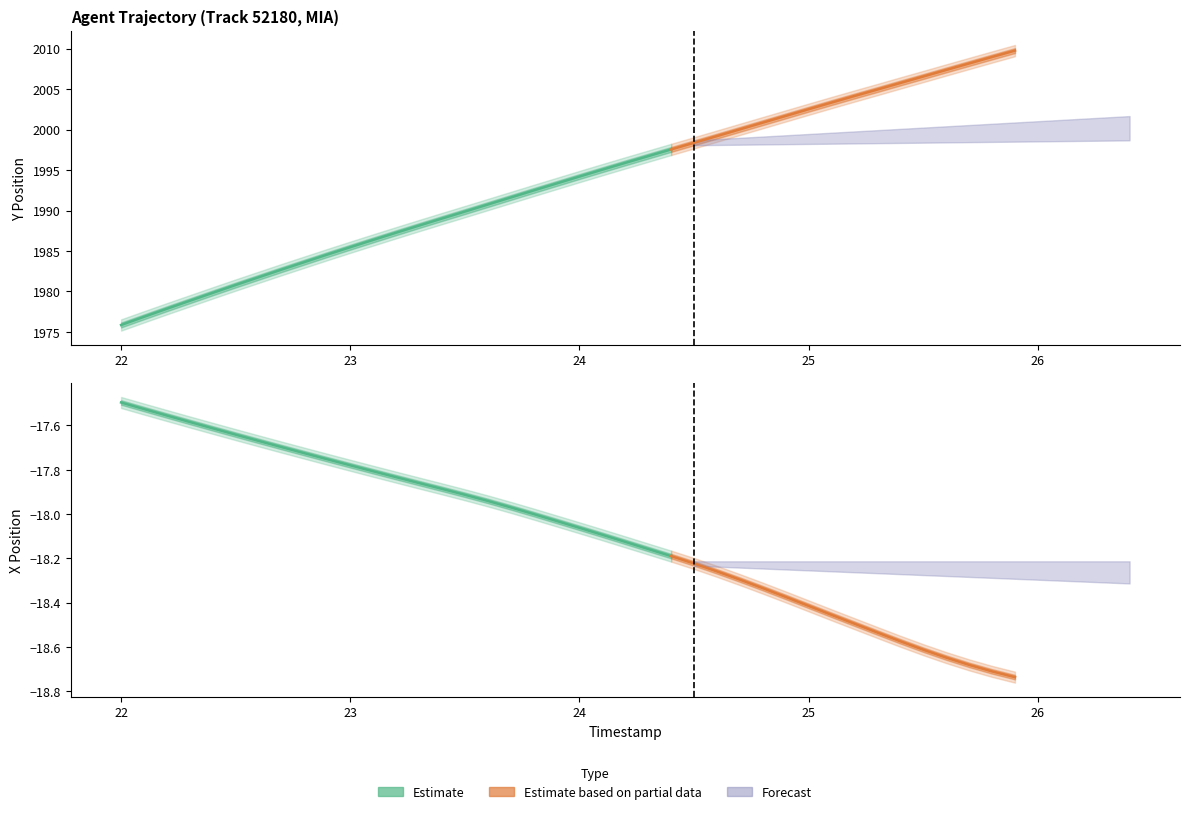

Where does the X series first go above -18?

22.0